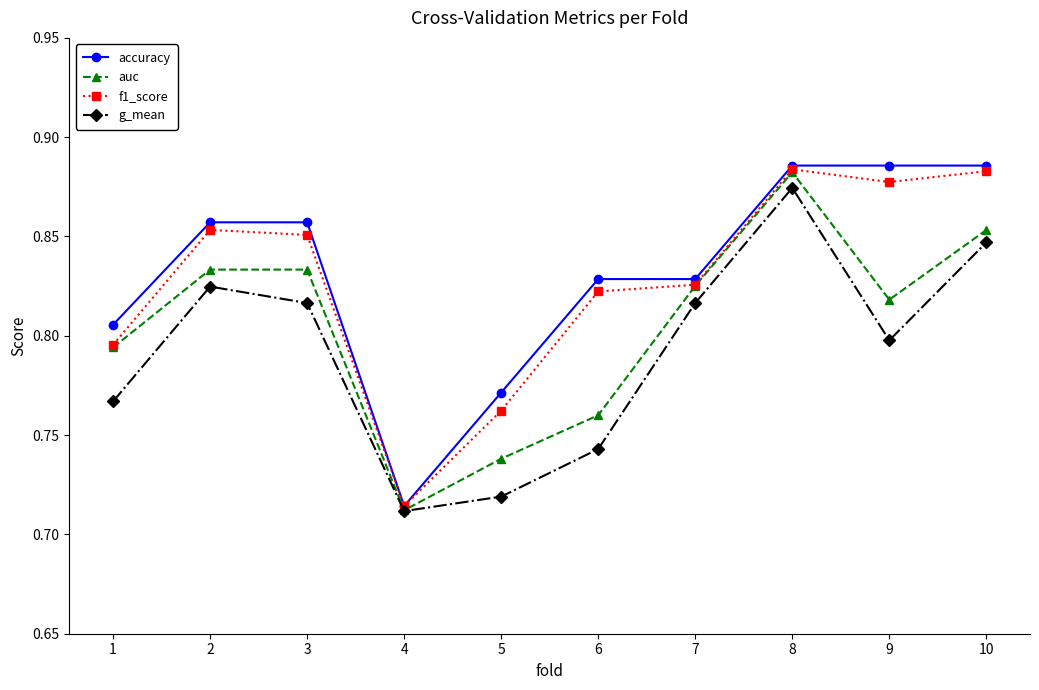

True or false: f1_score has more than 1 interior local peaks.

True